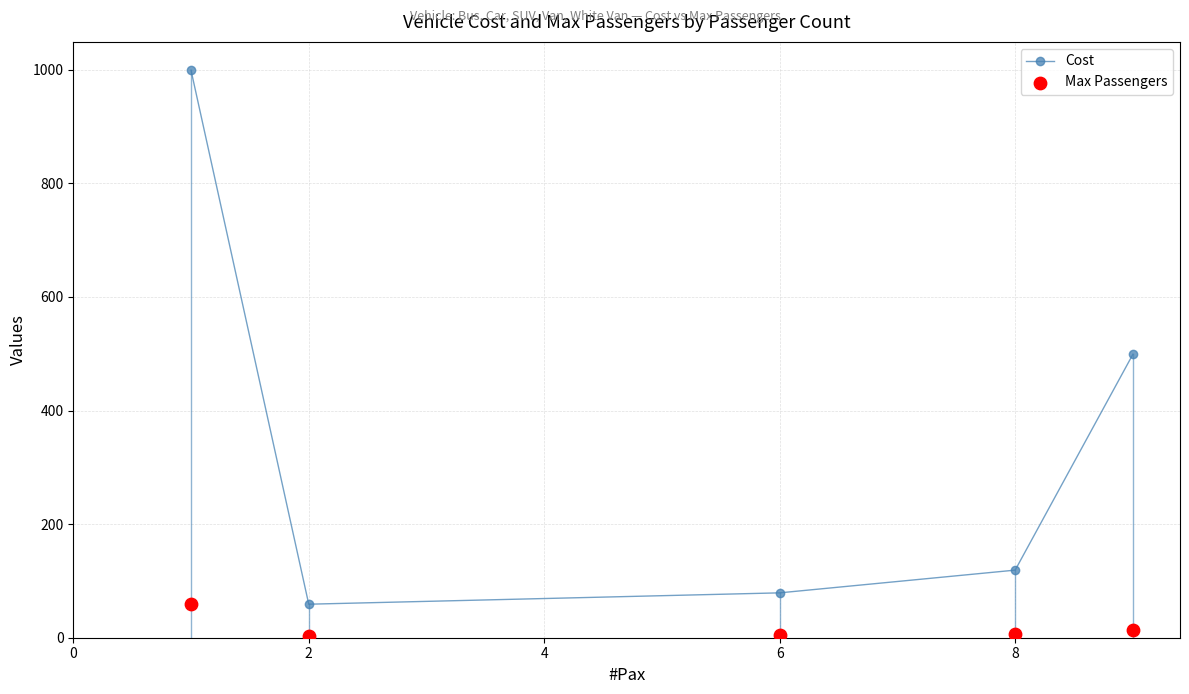

Which series has the widest spread of Y values?

Cost